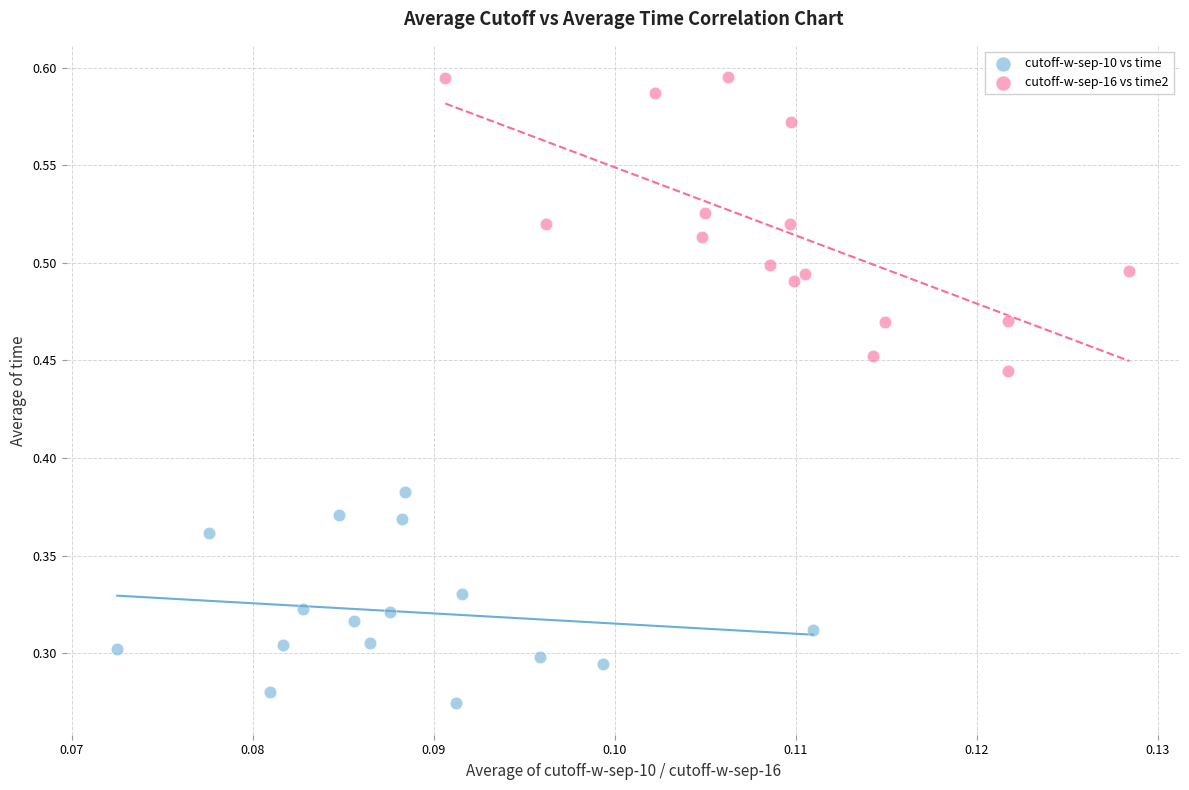

What are all the series names shown in the legend?

cutoff-w-sep-10 vs time, cutoff-w-sep-16 vs time2